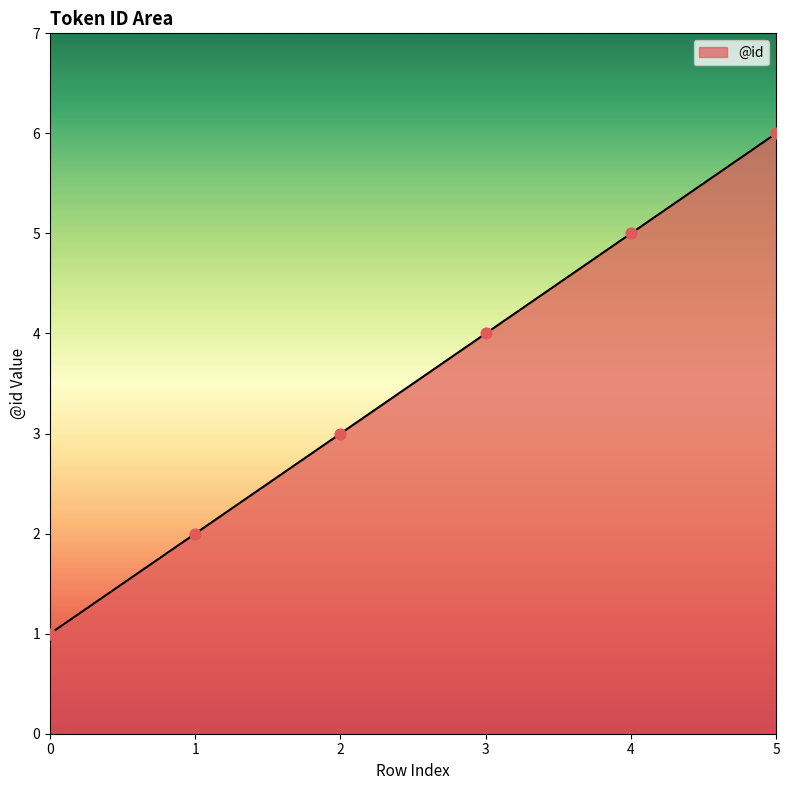

What is the change in value from 2 to 4?

+2